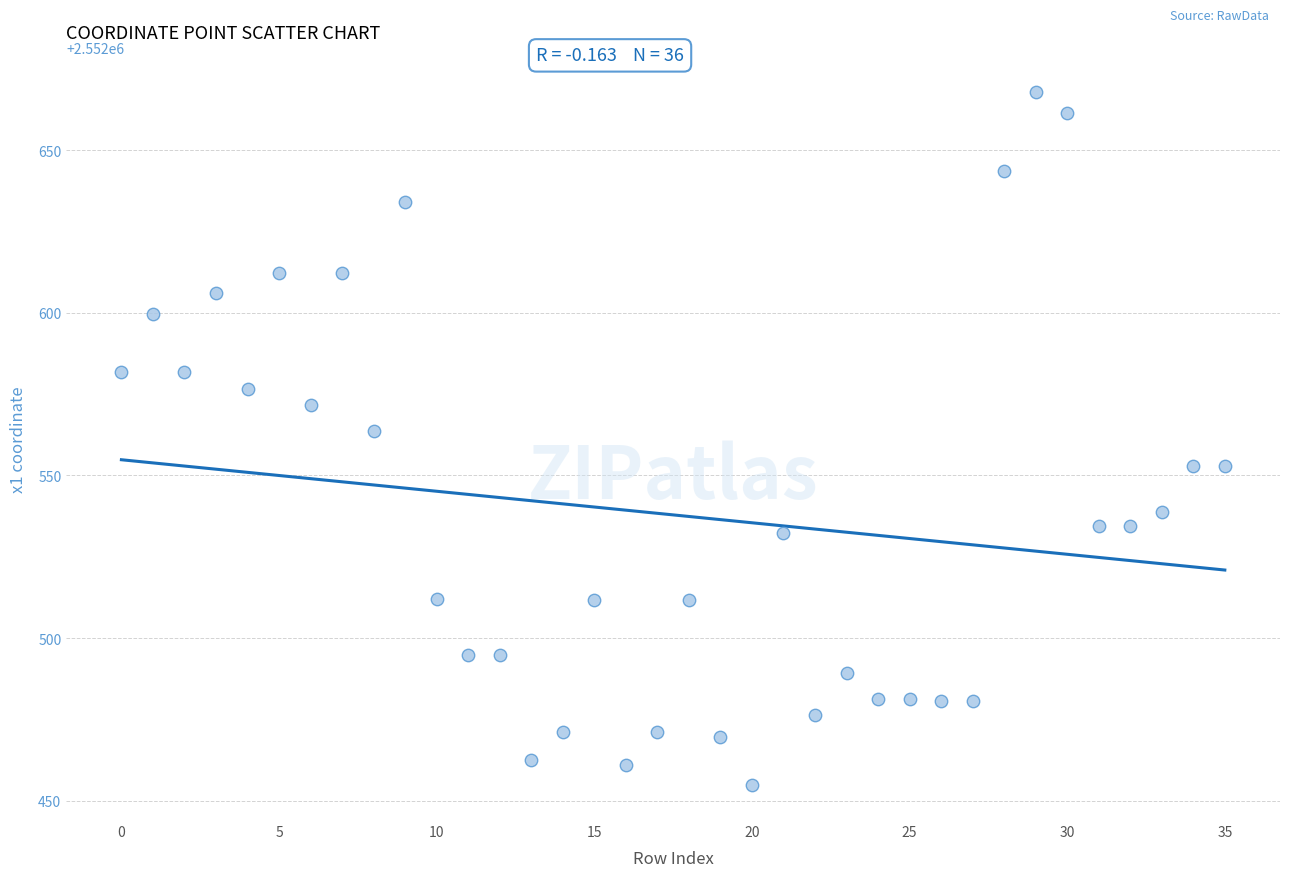

What is the range of Y values (max minus min)?

213.0